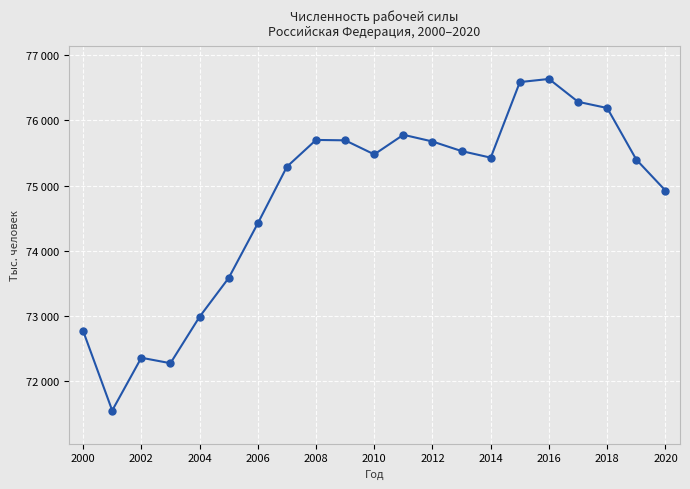

Is this an area chart (filled region under the line)?

No